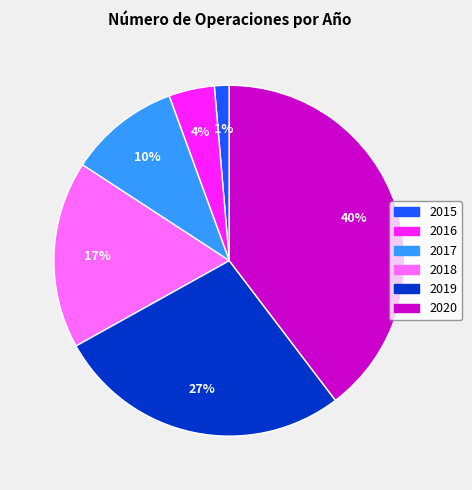

Do 2016 and 2017 together represent more than half of the pie?

No